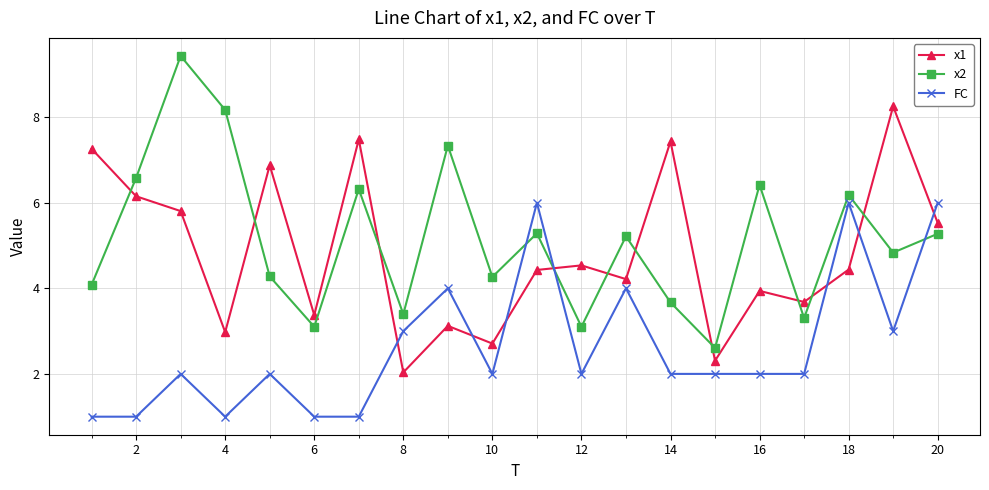

What is the average value of the x1 series?

4.8